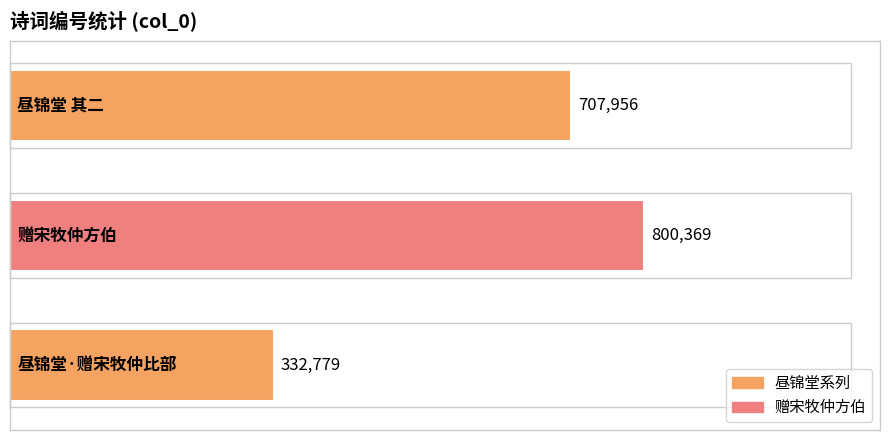

What is the sum of all values?

1841104